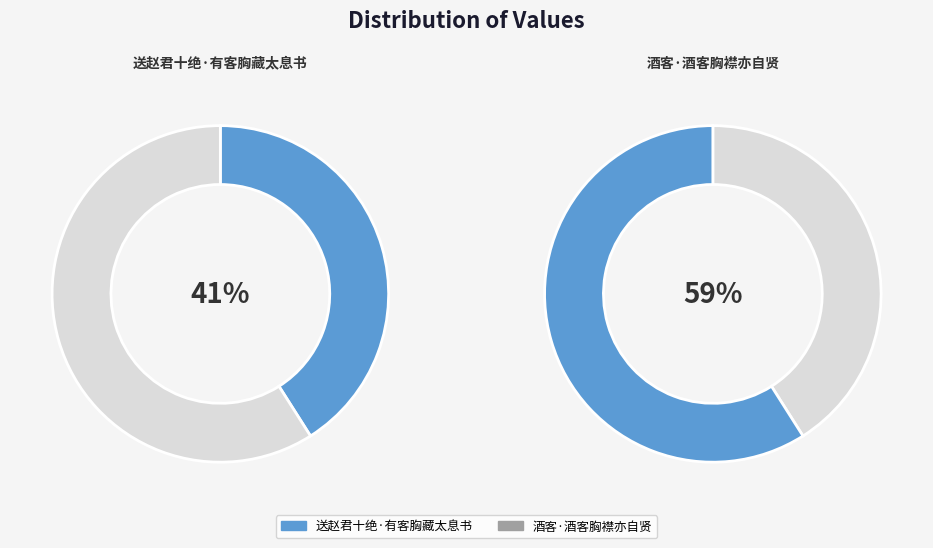

Rank the categories by value from highest to lowest.

酒客·酒客胸襟亦自贤, 送赵君十绝·有客胸藏太息书